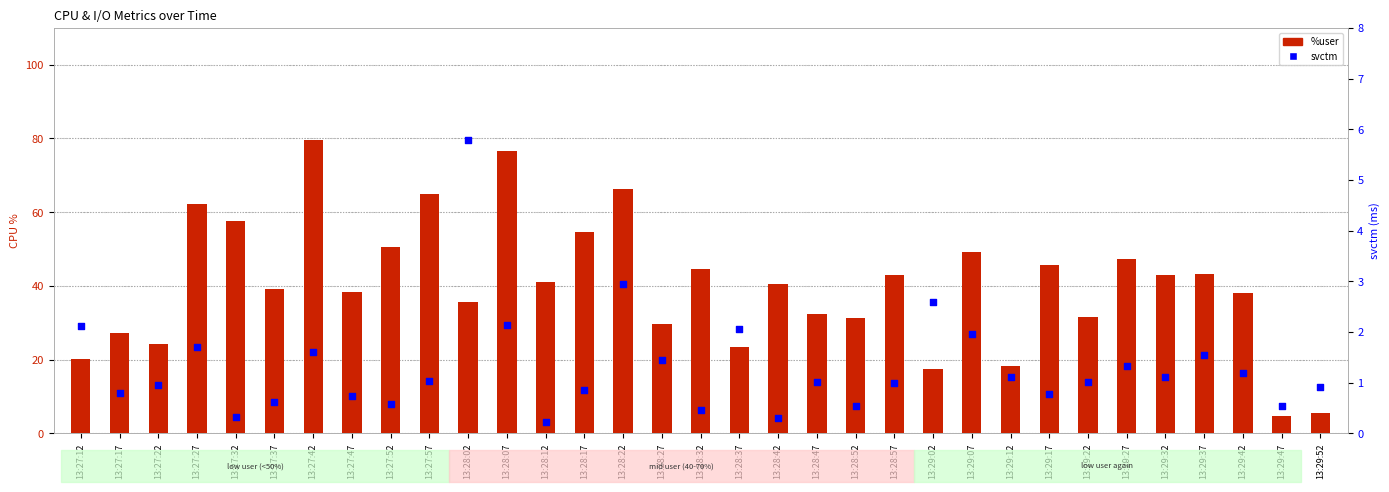

At how many categories does at least one series exceed 27?

26